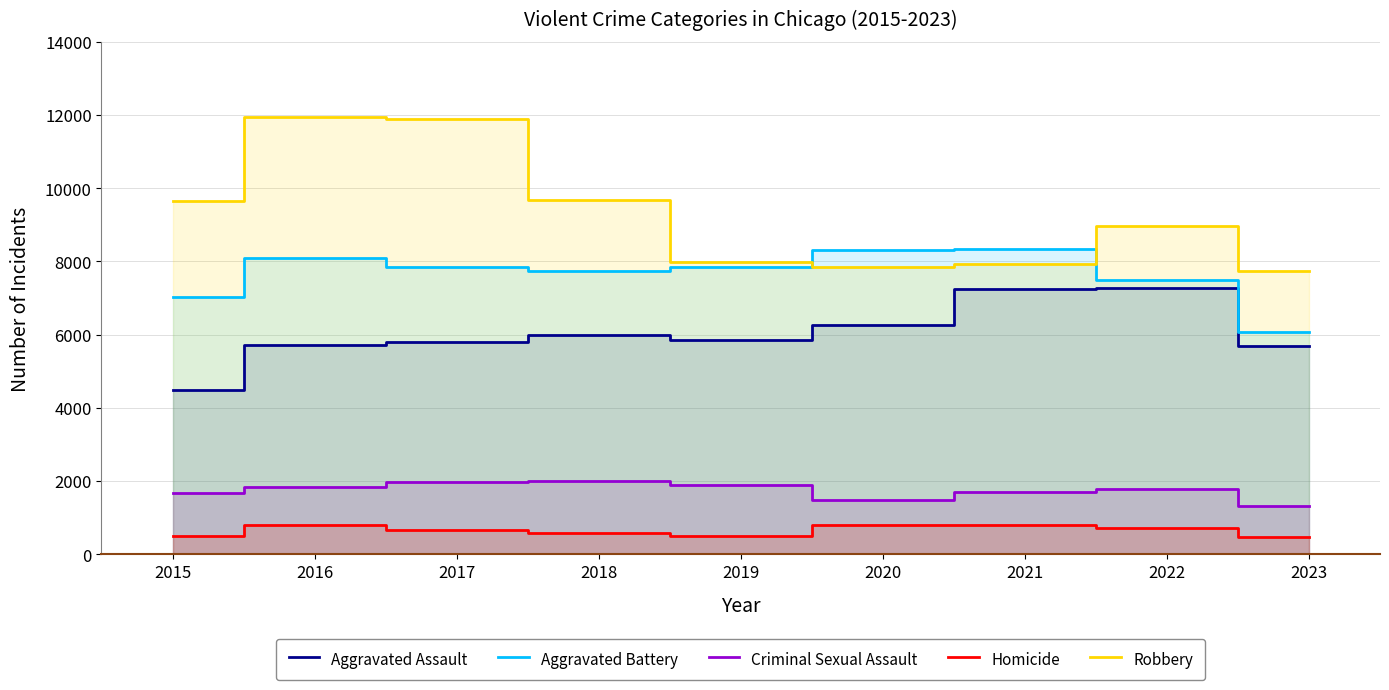

What is the sum of all Aggravated Assault values?

54298